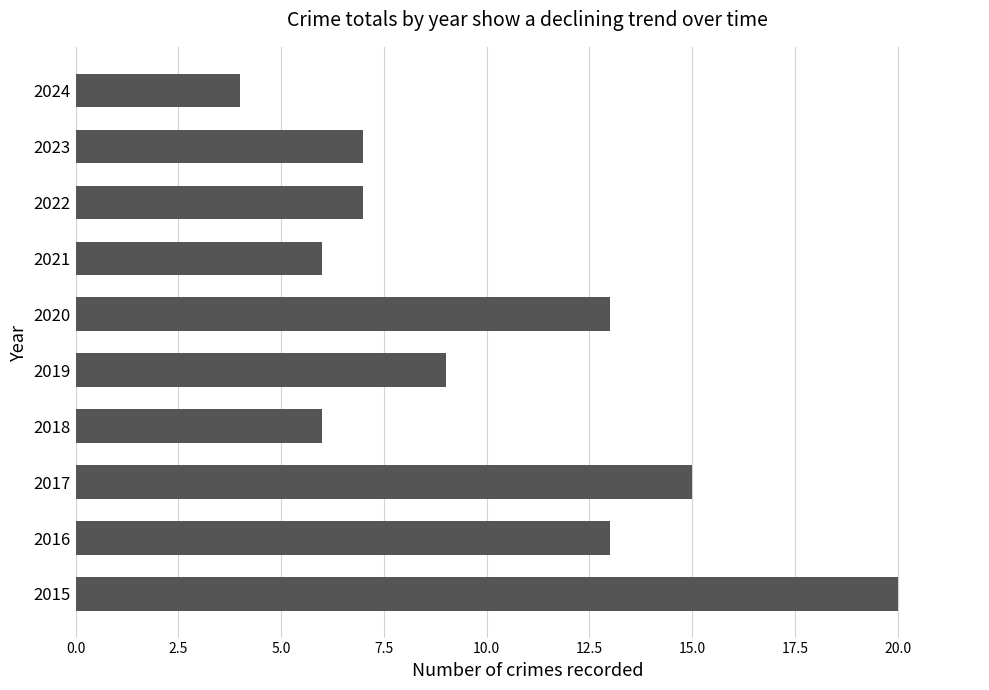

Read the value at 2016, to the nearest 10.

10